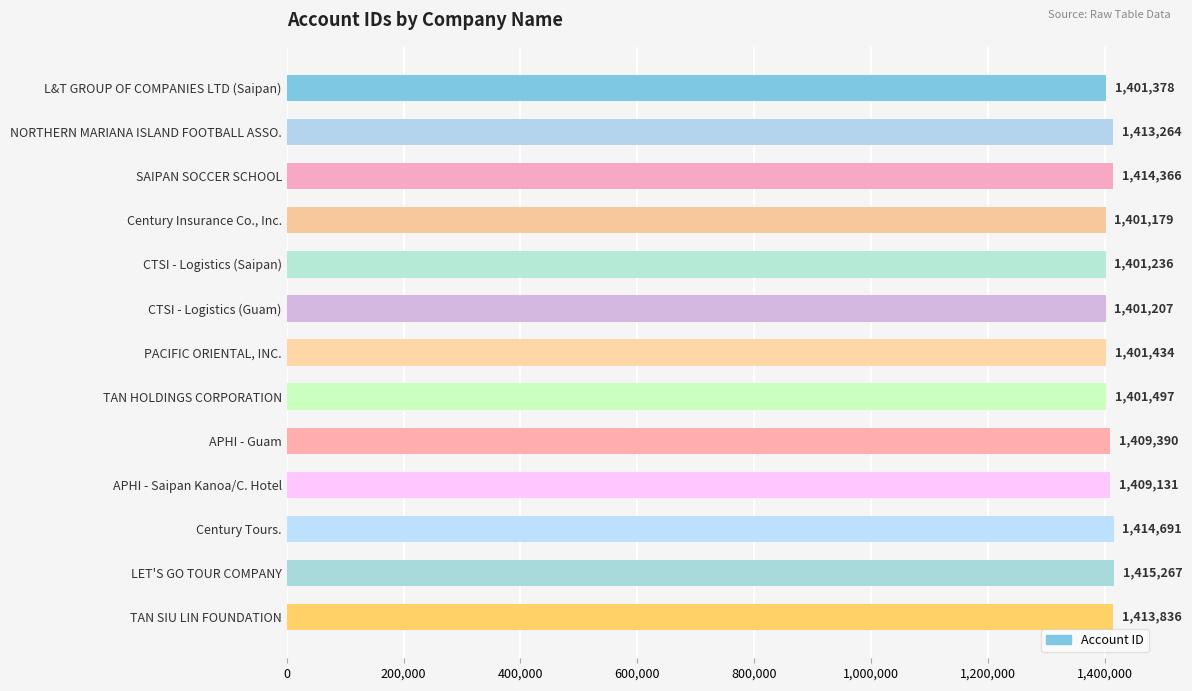

Which label corresponds to the largest value in the chart?

LET'S GO TOUR COMPANY